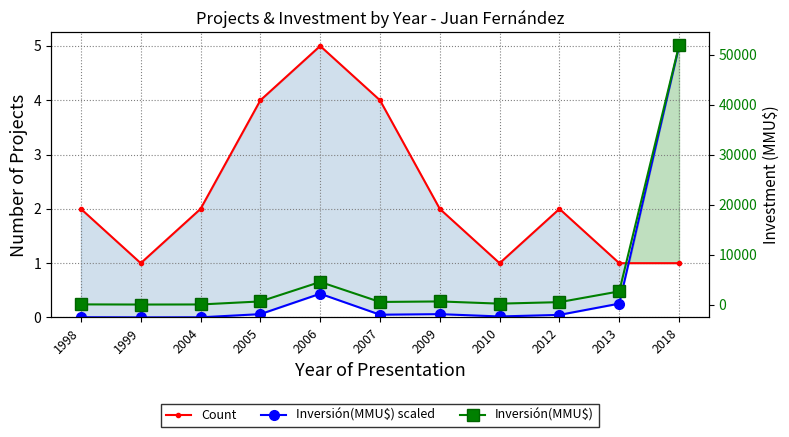

How many series are shown in this chart?

3